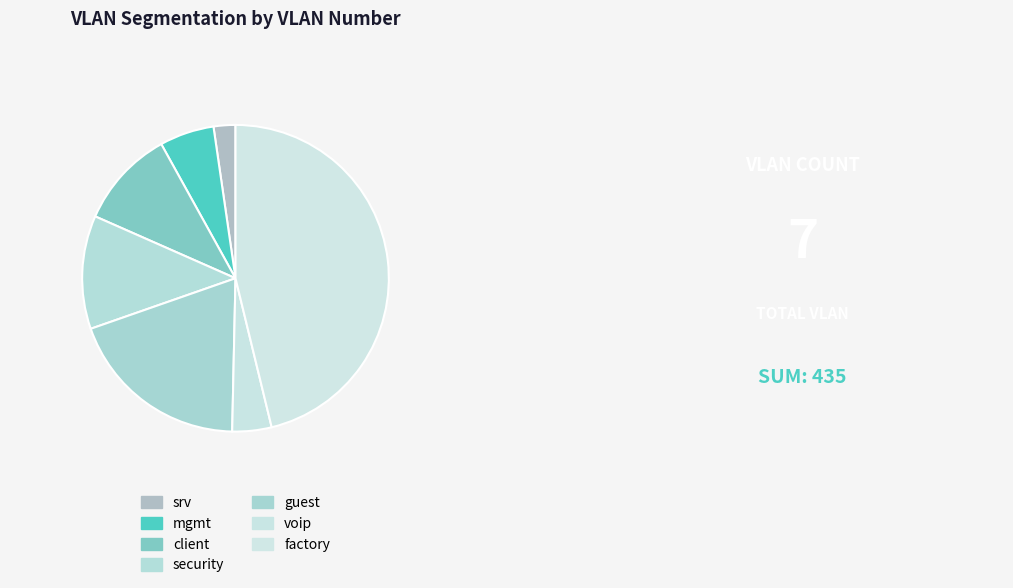

How many segments does this pie chart have?

7